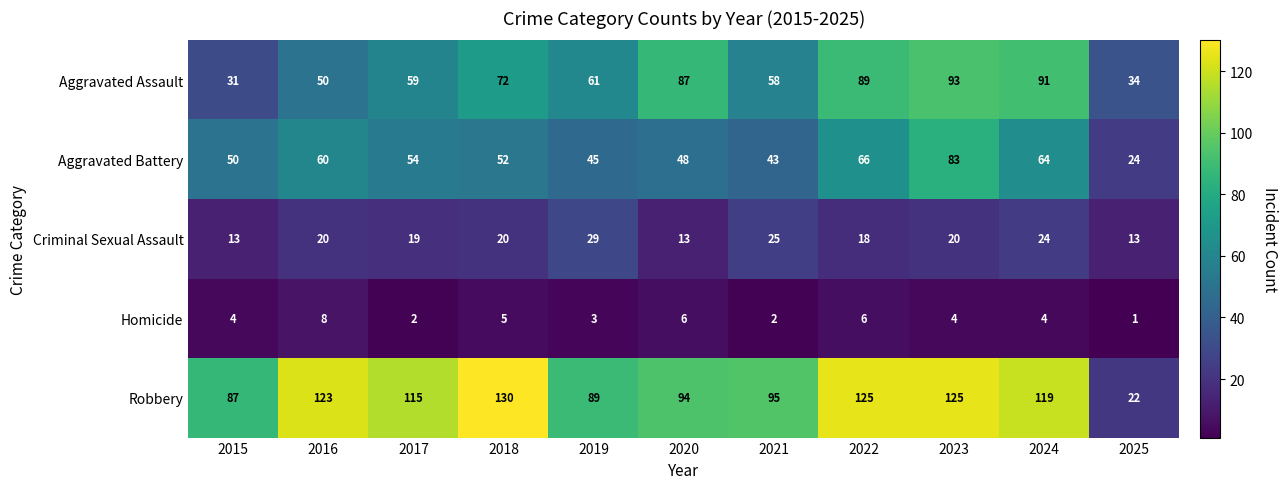

The Aggravated Battery series shows 95 at 2024. True or false?

False